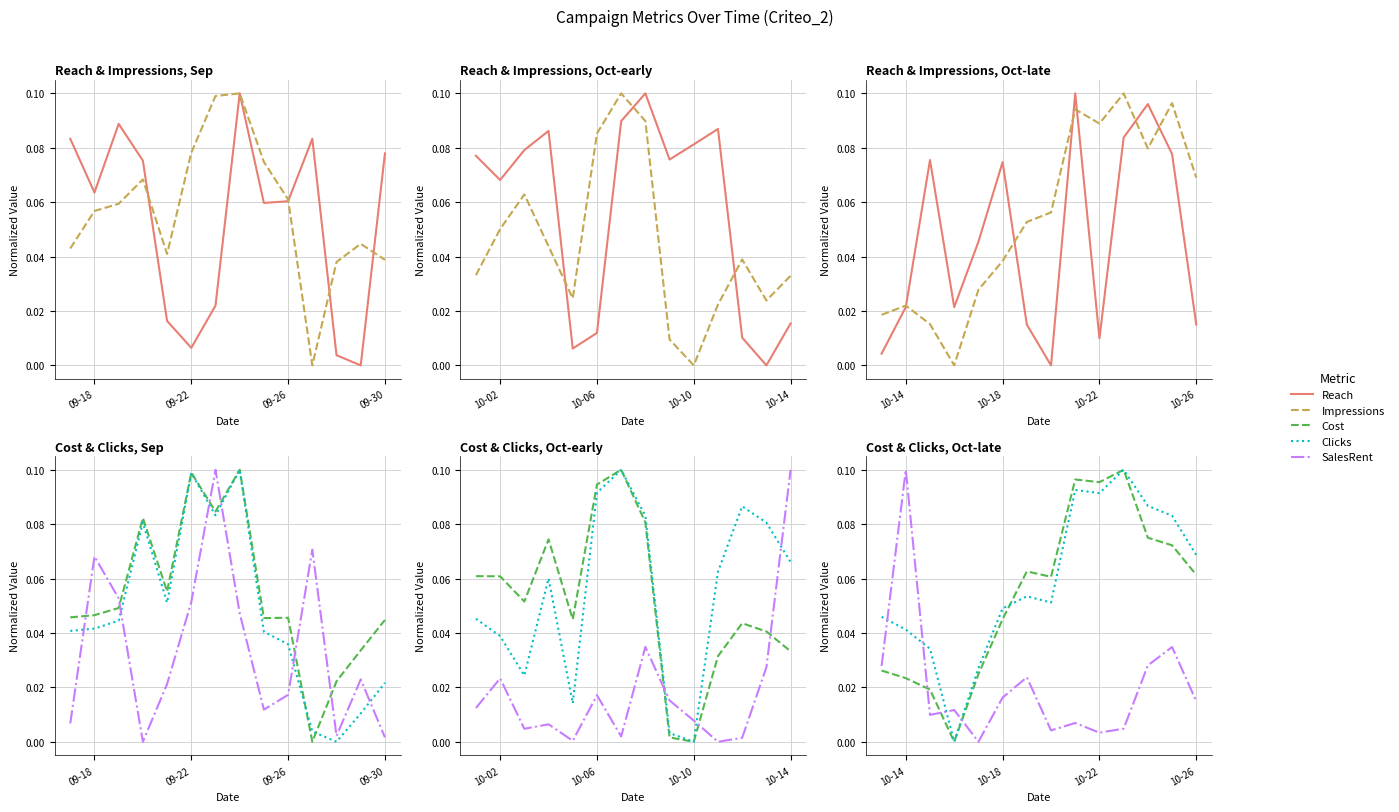

What is the difference between the maximum and minimum values in the Impressions series?

0.1